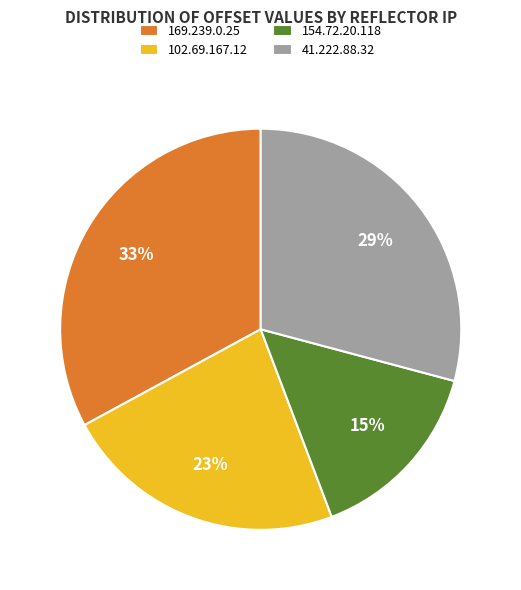

Combined, do 154.72.20.118 and 102.69.167.12 account for over 50%?

No